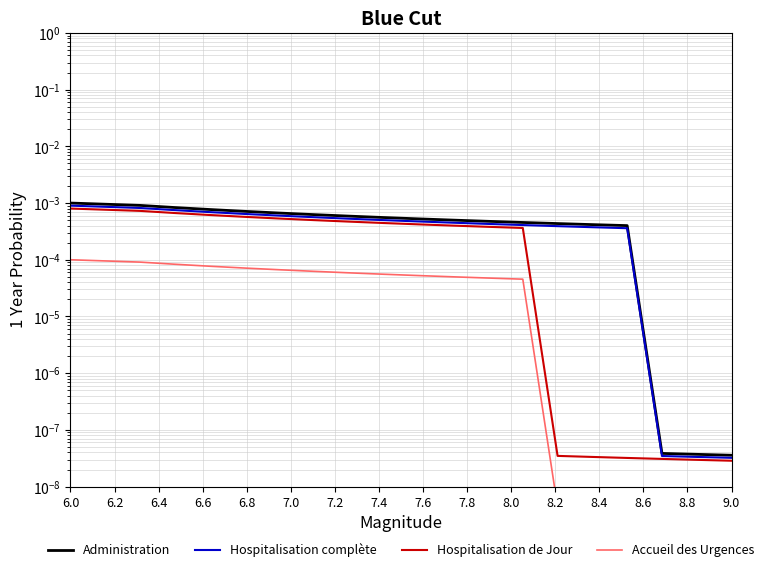

Which has a higher value, 6.6 or 8.8?

6.6